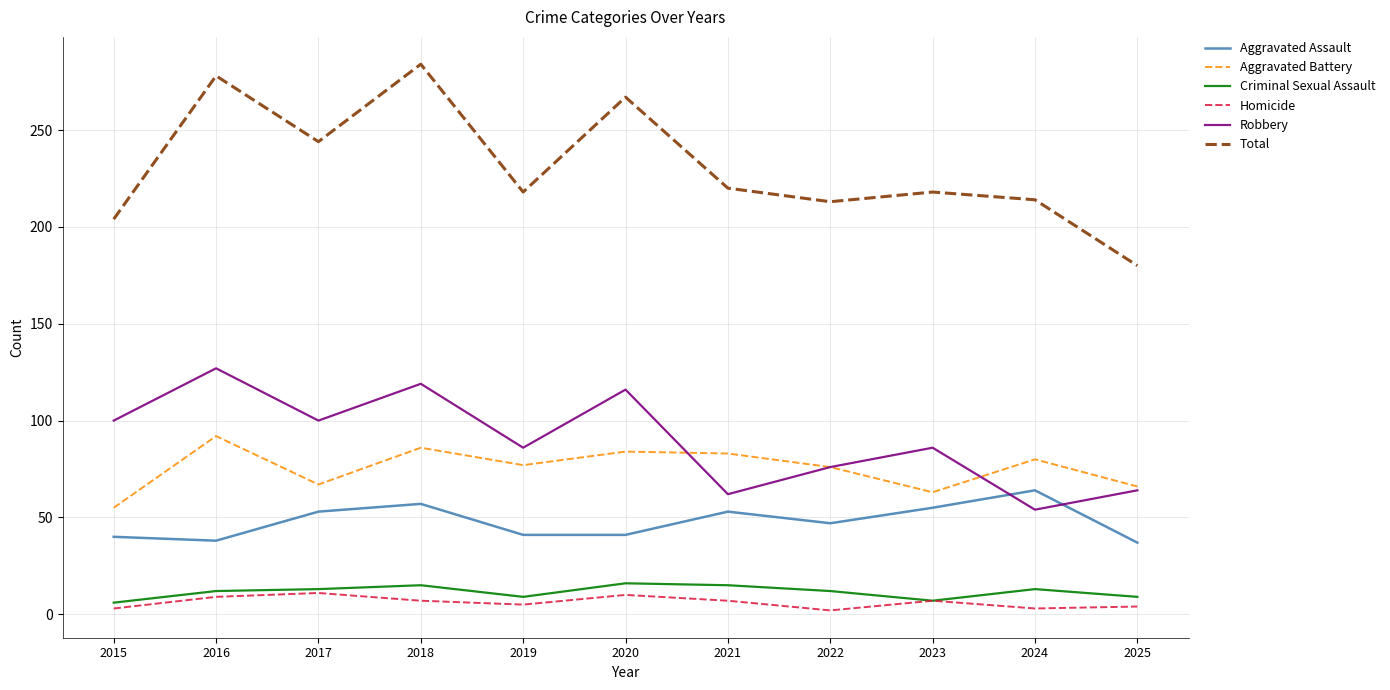

What is the total value across all series at 2016?

556